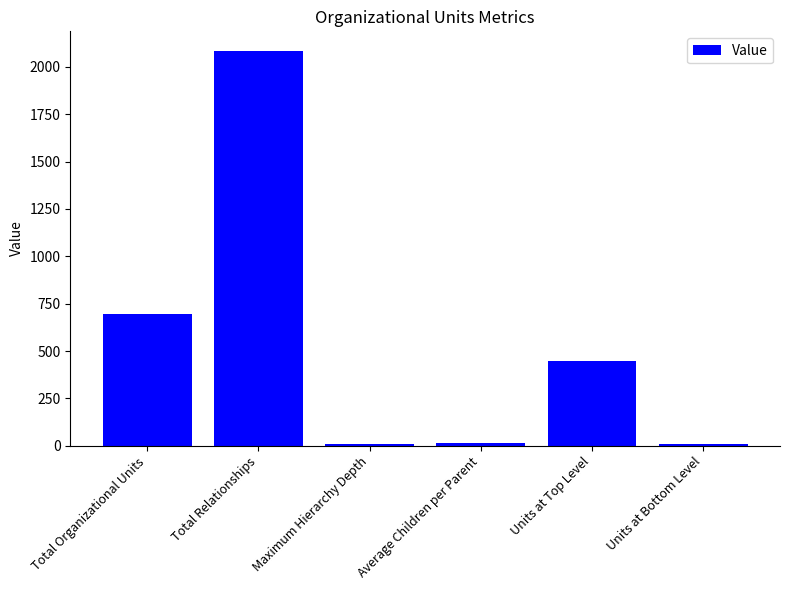

What is the label of the 2nd bar from the left?

Total Relationships